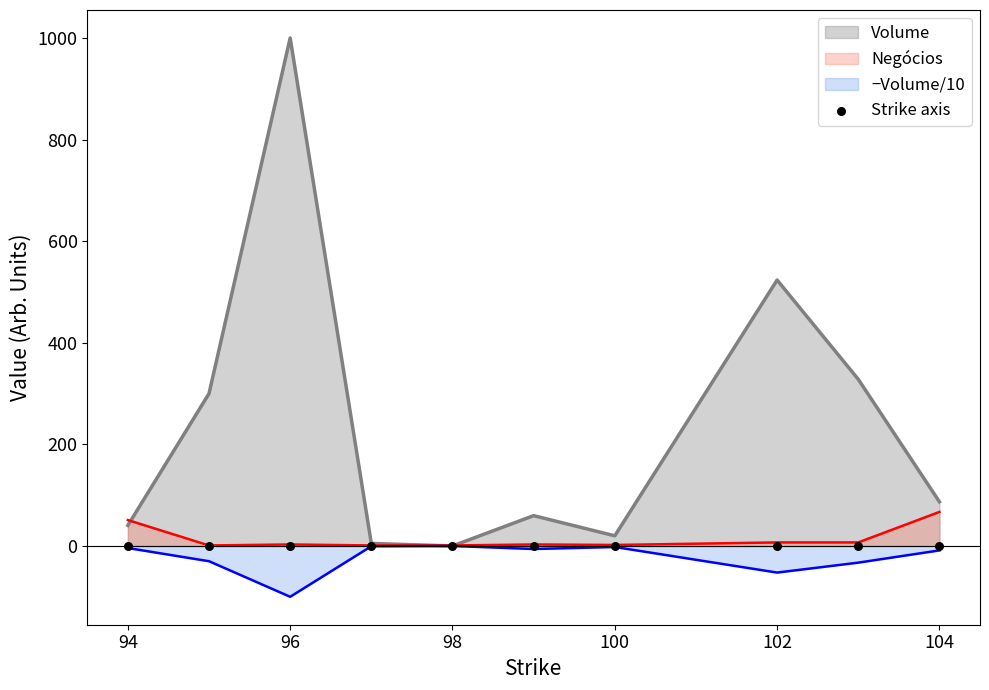

At which category is the sum across all series the highest?

96